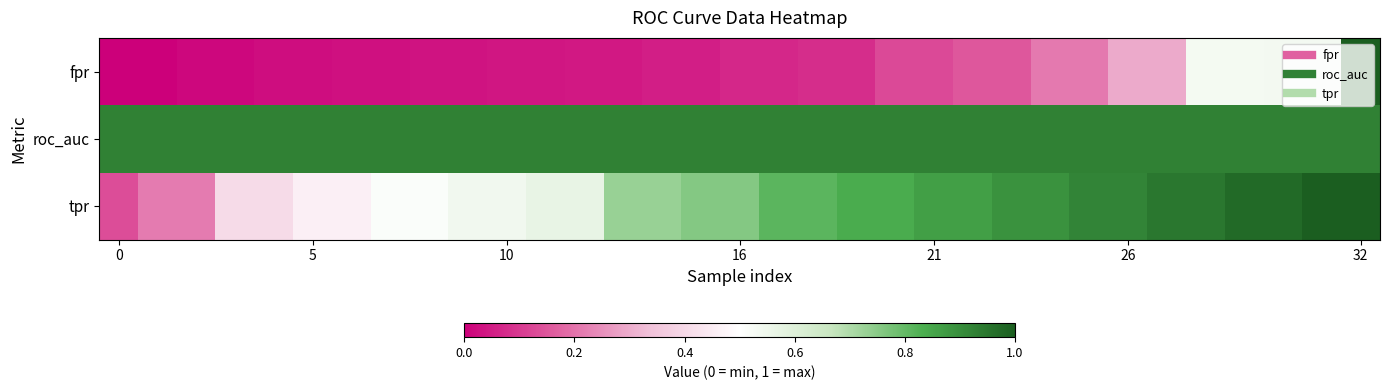

Reading left to right, transcribe all the data shown in this chart.

fpr: 0.0	0.0	0.0	0.0	0.0	0.0	0.0	0.0	0.0	0.0	0.0	0.0	0.0	0.0	0.1	0.1	0.1	0.1	0.1	0.1	0.1	0.1	0.2	0.2	0.2	0.2	0.3	0.3	0.5	0.5	0.5	0.5	1.0
roc_auc: 0.9	0.9	0.9	0.9	0.9	0.9	0.9	0.9	0.9	0.9	0.9	0.9	0.9	0.9	0.9	0.9	0.9	0.9	0.9	0.9	0.9	0.9	0.9	0.9	0.9	0.9	0.9	0.9	0.9	0.9	0.9	0.9	0.9
tpr: 0.1	0.2	0.2	0.4	0.4	0.5	0.5	0.5	0.5	0.5	0.5	0.6	0.6	0.7	0.7	0.8	0.8	0.8	0.8	0.8	0.8	0.9	0.9	0.9	0.9	0.9	0.9	0.9	0.9	1.0	1.0	1.0	1.0